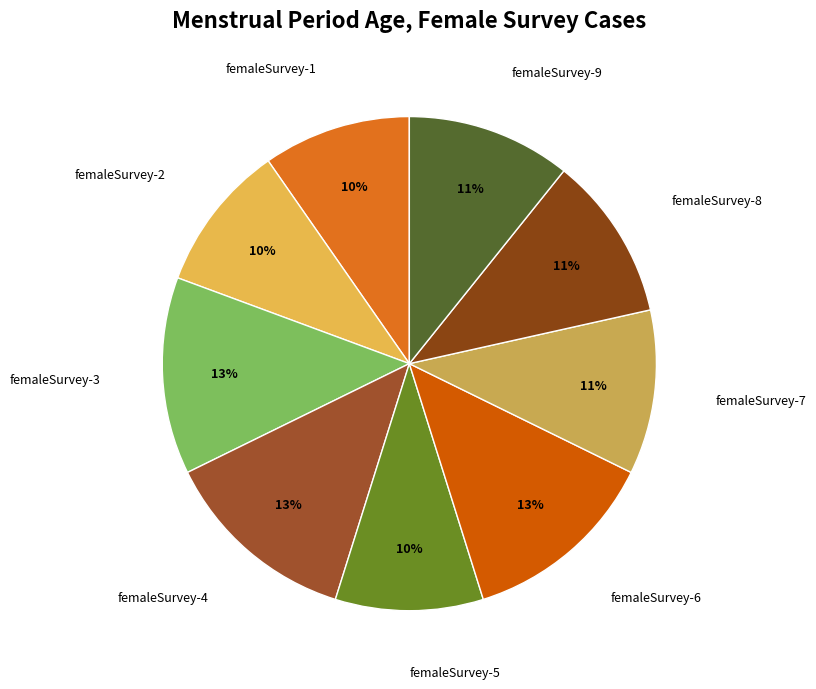

True or false: femaleSurvey-8 accounts for 11% of the total.

True